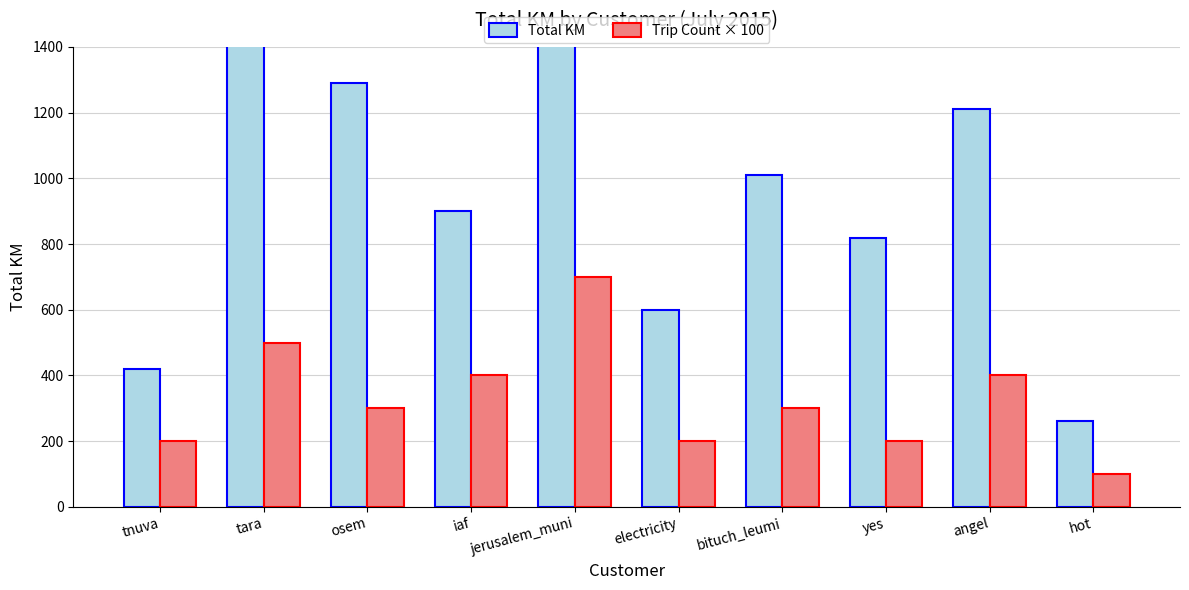

What is the label of the 9th bar from the right?

tara